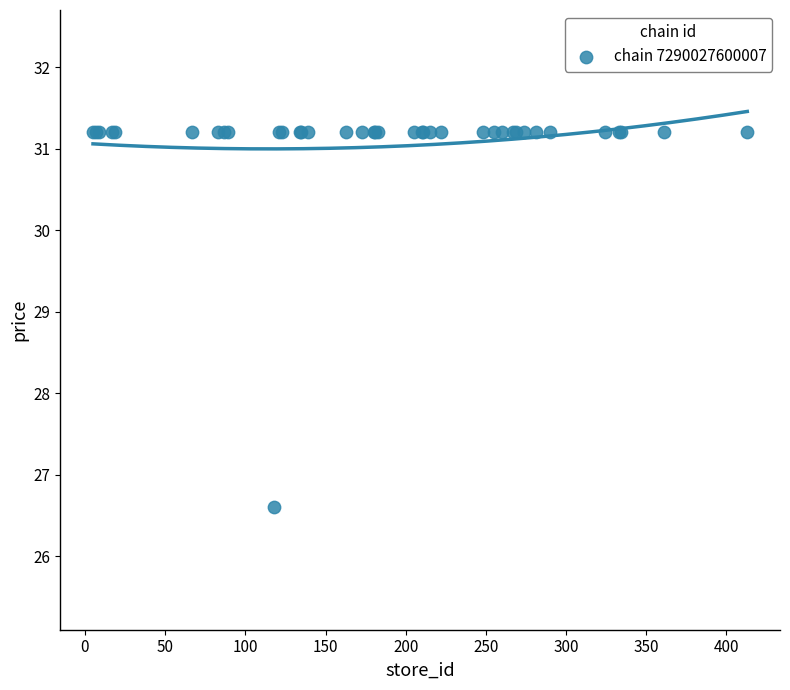

What Y value in the scatter plot is closest to 28?

26.6